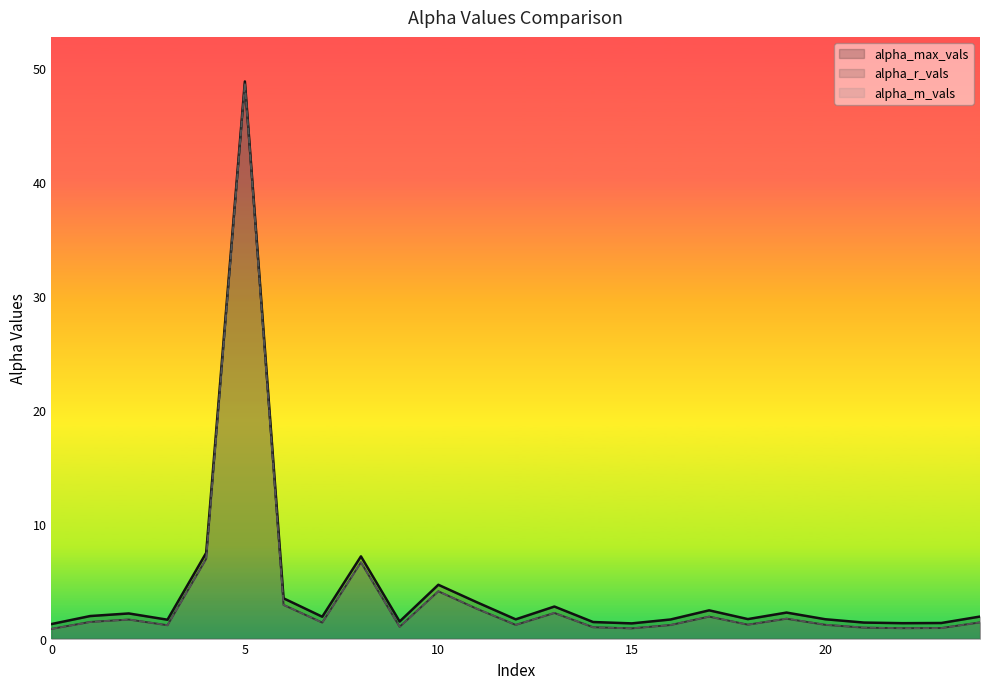

Rank the series at 4 from highest to lowest value.

alpha_max_vals, alpha_m_vals, alpha_r_vals